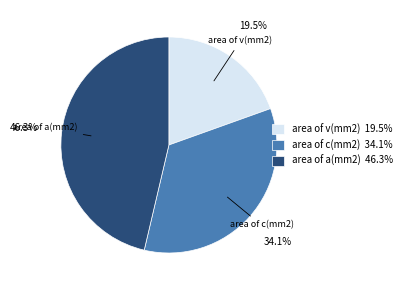

Which category has the biggest portion of the pie?

area of a(mm2)